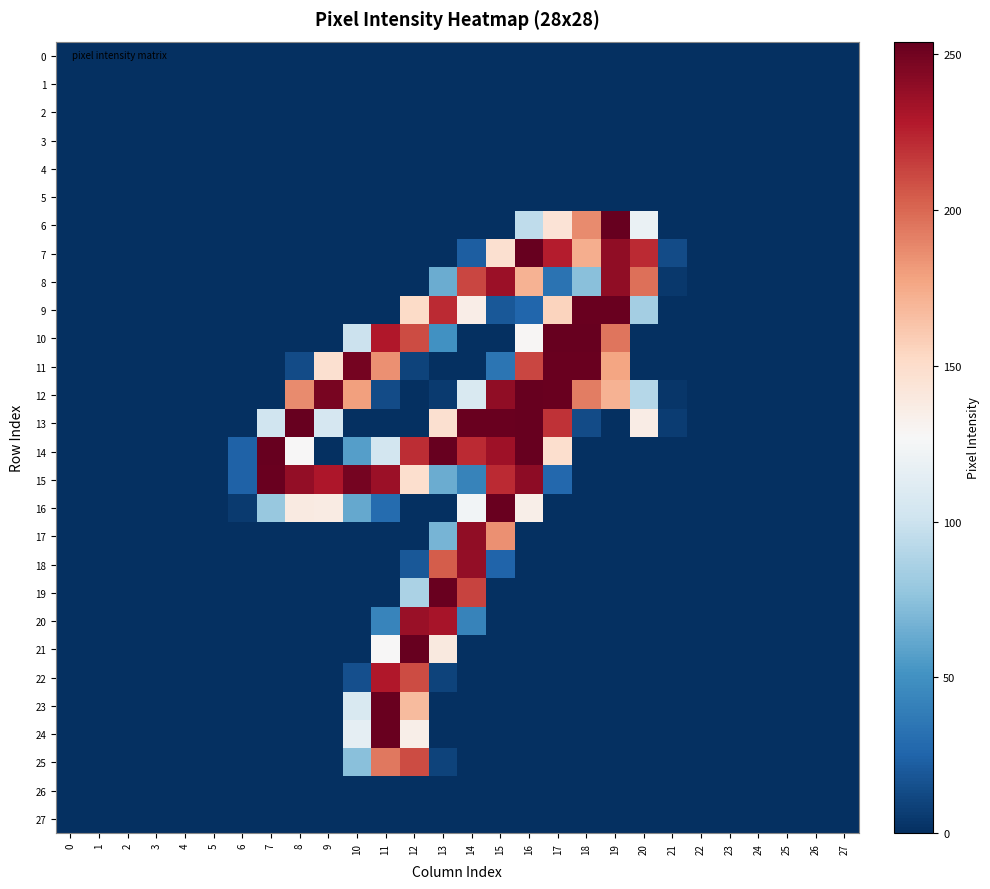

Reading left to right, what are all the values shown in this chart?

0: 0=0	1=0	2=0	3=0	4=0	5=0	6=0	7=0	8=0	9=0	10=0	11=0	12=0	13=0	14=0	15=0	16=0	17=0	18=0	19=0	20=0	21=0	22=0	23=0	24=0	25=0	26=0	27=0
1: 0=0	1=0	2=0	3=0	4=0	5=0	6=0	7=0	8=0	9=0	10=0	11=0	12=0	13=0	14=0	15=0	16=0	17=0	18=0	19=0	20=0	21=0	22=0	23=0	24=0	25=0	26=0	27=0
2: 0=0	1=0	2=0	3=0	4=0	5=0	6=0	7=0	8=0	9=0	10=0	11=0	12=0	13=0	14=0	15=0	16=0	17=0	18=0	19=0	20=0	21=0	22=0	23=0	24=0	25=0	26=0	27=0
3: 0=0	1=0	2=0	3=0	4=0	5=0	6=0	7=0	8=0	9=0	10=0	11=0	12=0	13=0	14=0	15=0	16=0	17=0	18=0	19=0	20=0	21=0	22=0	23=0	24=0	25=0	26=0	27=0
4: 0=0	1=0	2=0	3=0	4=0	5=0	6=0	7=0	8=0	9=0	10=0	11=0	12=0	13=0	14=0	15=0	16=0	17=0	18=0	19=0	20=0	21=0	22=0	23=0	24=0	25=0	26=0	27=0
5: 0=0	1=0	2=0	3=0	4=0	5=0	6=0	7=0	8=0	9=0	10=0	11=0	12=0	13=0	14=0	15=0	16=0	17=0	18=0	19=0	20=0	21=0	22=0	23=0	24=0	25=0	26=0	27=0
6: 0=0	1=0	2=0	3=0	4=0	5=0	6=0	7=0	8=0	9=0	10=0	11=0	12=0	13=0	14=0	15=0	16=95	17=144	18=187	19=254	20=119	21=0	22=0	23=0	24=0	25=0	26=0	27=0
7: 0=0	1=0	2=0	3=0	4=0	5=0	6=0	7=0	8=0	9=0	10=0	11=0	12=0	13=0	14=22	15=147	16=254	17=227	18=173	19=240	20=222	21=13	22=0	23=0	24=0	25=0	26=0	27=0
8: 0=0	1=0	2=0	3=0	4=0	5=0	6=0	7=0	8=0	9=0	10=0	11=0	12=0	13=64	14=212	15=236	16=171	17=33	18=74	19=240	20=197	21=4	22=0	23=0	24=0	25=0	26=0	27=0
9: 0=0	1=0	2=0	3=0	4=0	5=0	6=0	7=0	8=0	9=0	10=0	11=0	12=151	13=222	14=135	15=19	16=26	17=155	18=253	19=253	20=84	21=0	22=0	23=0	24=0	25=0	26=0	27=0
10: 0=0	1=0	2=0	3=0	4=0	5=0	6=0	7=0	8=0	9=0	10=100	11=229	12=210	13=50	14=0	15=0	16=128	17=254	18=254	19=195	20=0	21=0	22=0	23=0	24=0	25=0	26=0	27=0
11: 0=0	1=0	2=0	3=0	4=0	5=0	6=0	7=0	8=13	9=147	10=249	11=185	12=9	13=0	14=0	15=34	16=212	17=253	18=253	19=177	20=0	21=0	22=0	23=0	24=0	25=0	26=0	27=0
12: 0=0	1=0	2=0	3=0	4=0	5=0	6=0	7=0	8=187	9=248	10=179	11=13	12=0	13=5	14=108	15=240	16=254	17=253	18=192	19=171	20=91	21=3	22=0	23=0	24=0	25=0	26=0	27=0
13: 0=0	1=0	2=0	3=0	4=0	5=0	6=0	7=102	8=254	9=106	10=0	11=0	12=0	13=147	14=253	15=253	16=254	17=219	18=13	19=0	20=136	21=6	22=0	23=0	24=0	25=0	26=0	27=0
14: 0=0	1=0	2=0	3=0	4=0	5=0	6=24	7=254	8=127	9=0	10=57	11=104	12=221	13=254	14=222	15=235	16=255	17=148	18=0	19=0	20=0	21=0	22=0	23=0	24=0	25=0	26=0	27=0
15: 0=0	1=0	2=0	3=0	4=0	5=0	6=24	7=253	8=239	9=230	10=249	11=236	12=148	13=64	14=42	15=222	16=241	17=27	18=0	19=0	20=0	21=0	22=0	23=0	24=0	25=0	26=0	27=0
16: 0=0	1=0	2=0	3=0	4=0	5=0	6=5	7=79	8=138	9=137	10=62	11=29	12=0	13=0	14=124	15=253	16=134	17=0	18=0	19=0	20=0	21=0	22=0	23=0	24=0	25=0	26=0	27=0
17: 0=0	1=0	2=0	3=0	4=0	5=0	6=0	7=0	8=0	9=0	10=0	11=0	12=0	13=68	14=240	15=185	16=0	17=0	18=0	19=0	20=0	21=0	22=0	23=0	24=0	25=0	26=0	27=0
18: 0=0	1=0	2=0	3=0	4=0	5=0	6=0	7=0	8=0	9=0	10=0	11=0	12=19	13=204	14=239	15=25	16=0	17=0	18=0	19=0	20=0	21=0	22=0	23=0	24=0	25=0	26=0	27=0
19: 0=0	1=0	2=0	3=0	4=0	5=0	6=0	7=0	8=0	9=0	10=0	11=0	12=87	13=253	14=213	15=0	16=0	17=0	18=0	19=0	20=0	21=0	22=0	23=0	24=0	25=0	26=0	27=0
20: 0=0	1=0	2=0	3=0	4=0	5=0	6=0	7=0	8=0	9=0	10=0	11=43	12=237	13=232	14=42	15=0	16=0	17=0	18=0	19=0	20=0	21=0	22=0	23=0	24=0	25=0	26=0	27=0
21: 0=0	1=0	2=0	3=0	4=0	5=0	6=0	7=0	8=0	9=0	10=0	11=127	12=254	13=139	14=0	15=0	16=0	17=0	18=0	19=0	20=0	21=0	22=0	23=0	24=0	25=0	26=0	27=0
22: 0=0	1=0	2=0	3=0	4=0	5=0	6=0	7=0	8=0	9=0	10=15	11=229	12=210	13=9	14=0	15=0	16=0	17=0	18=0	19=0	20=0	21=0	22=0	23=0	24=0	25=0	26=0	27=0
23: 0=0	1=0	2=0	3=0	4=0	5=0	6=0	7=0	8=0	9=0	10=108	11=253	12=167	13=0	14=0	15=0	16=0	17=0	18=0	19=0	20=0	21=0	22=0	23=0	24=0	25=0	26=0	27=0
24: 0=0	1=0	2=0	3=0	4=0	5=0	6=0	7=0	8=0	9=0	10=116	11=253	12=134	13=0	14=0	15=0	16=0	17=0	18=0	19=0	20=0	21=0	22=0	23=0	24=0	25=0	26=0	27=0
25: 0=0	1=0	2=0	3=0	4=0	5=0	6=0	7=0	8=0	9=0	10=74	11=194	12=210	13=9	14=0	15=0	16=0	17=0	18=0	19=0	20=0	21=0	22=0	23=0	24=0	25=0	26=0	27=0
26: 0=0	1=0	2=0	3=0	4=0	5=0	6=0	7=0	8=0	9=0	10=0	11=0	12=0	13=0	14=0	15=0	16=0	17=0	18=0	19=0	20=0	21=0	22=0	23=0	24=0	25=0	26=0	27=0
27: 0=0	1=0	2=0	3=0	4=0	5=0	6=0	7=0	8=0	9=0	10=0	11=0	12=0	13=0	14=0	15=0	16=0	17=0	18=0	19=0	20=0	21=0	22=0	23=0	24=0	25=0	26=0	27=0